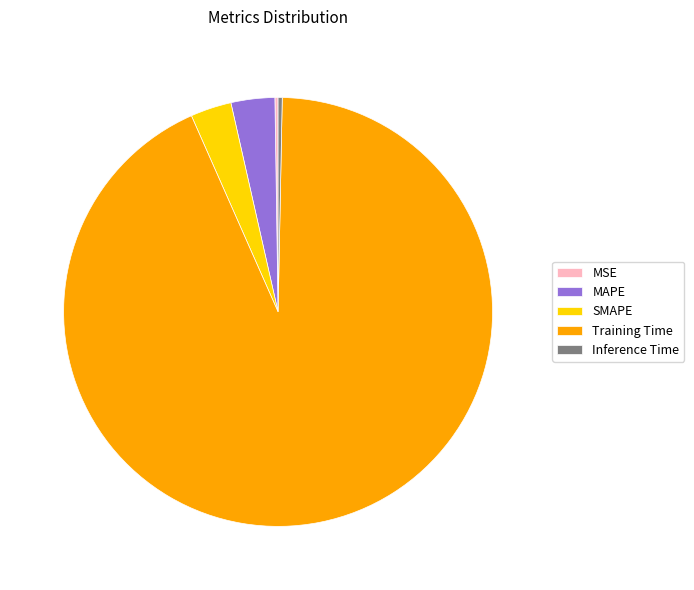

Which slice is the largest?

Training Time